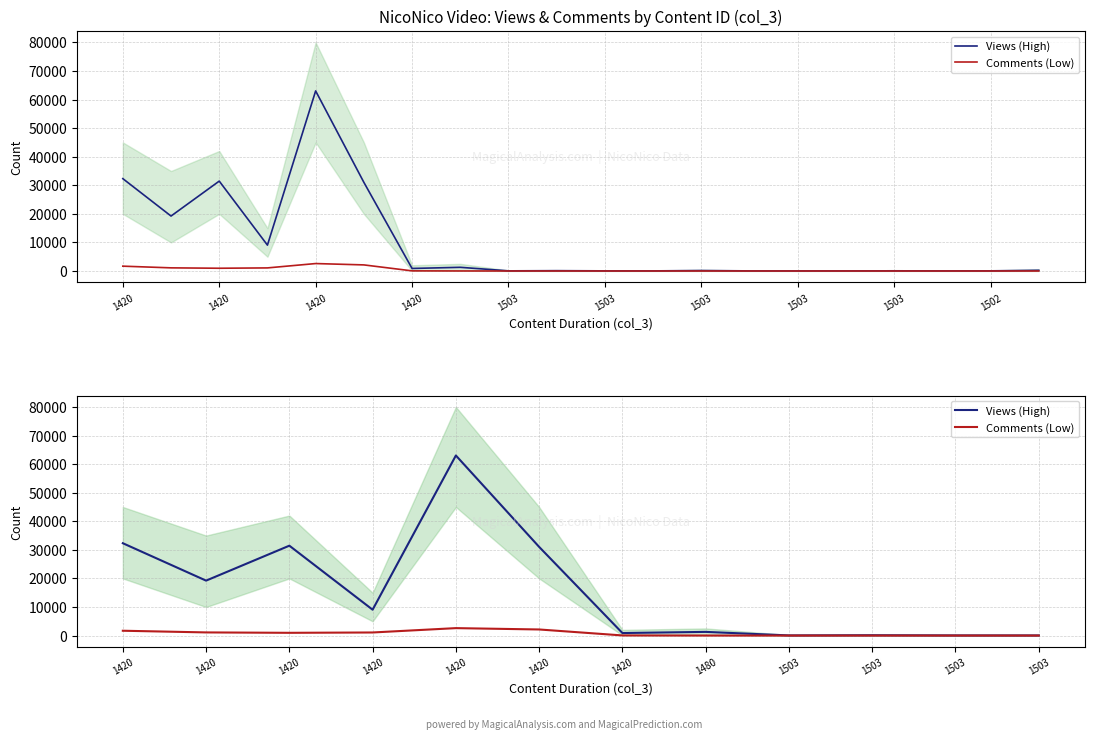

Does the chart display data point markers on the line(s)?

No